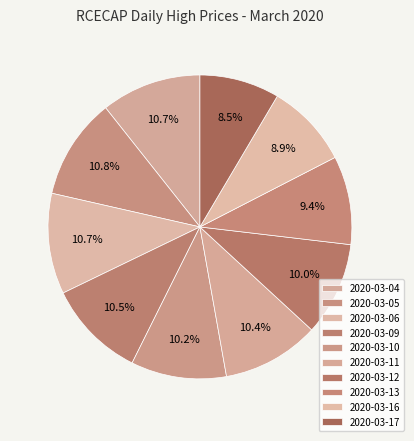

How many segments does this pie chart have?

10